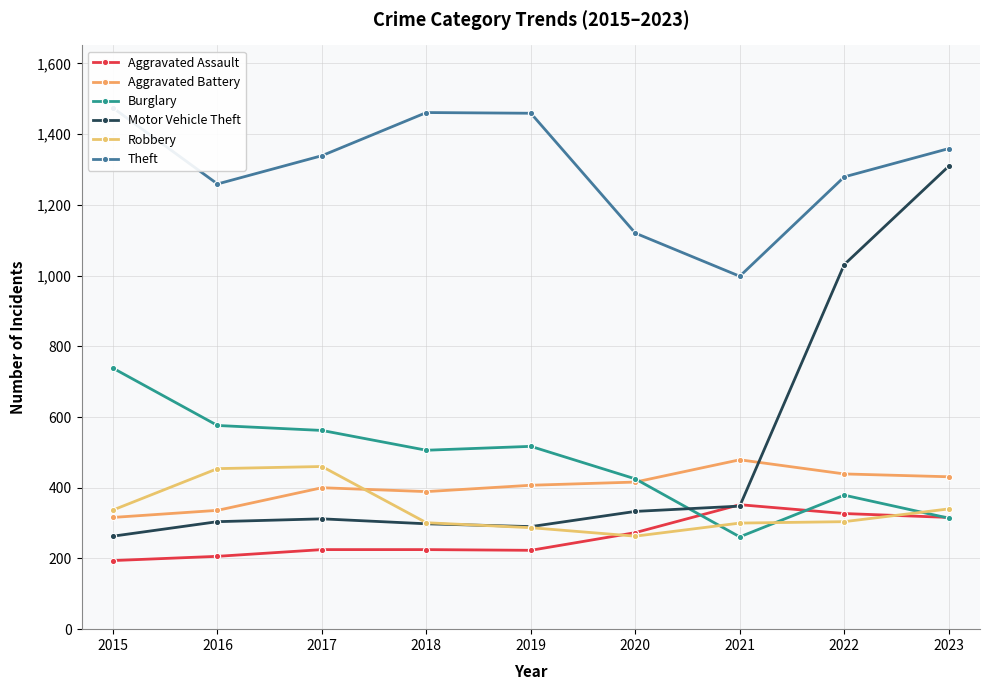

In Robbery, how many points are higher than both neighbors (excluding endpoints)?

1